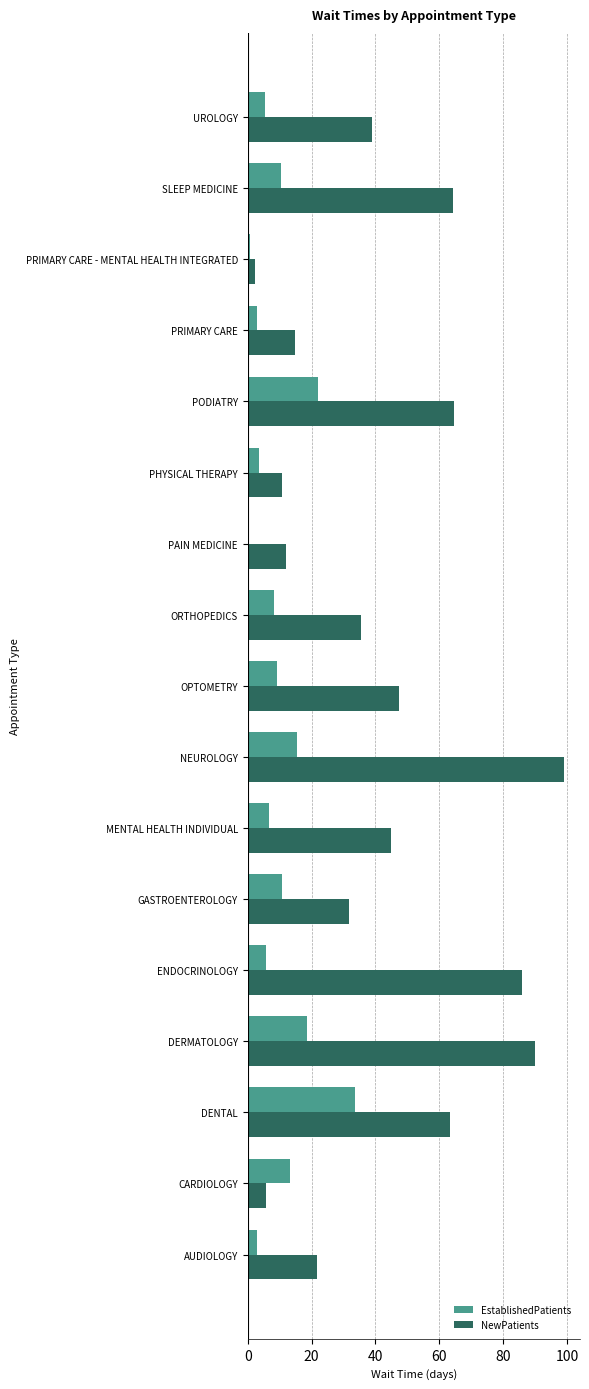

What is the sum of all NewPatients values?

732.9